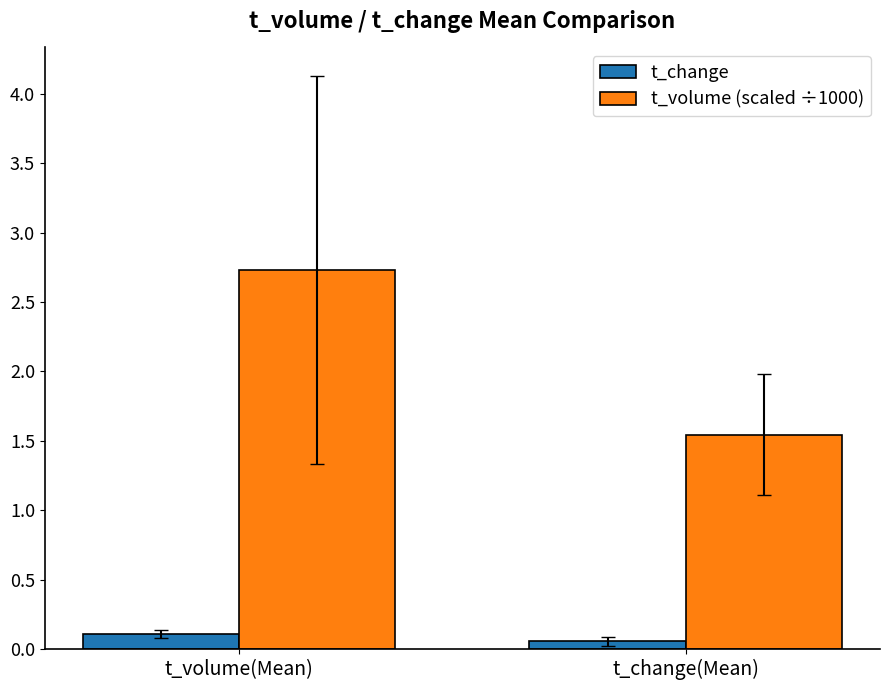

Which category has the highest value in the t_volume (scaled ÷1000) series?

t_volume(Mean)